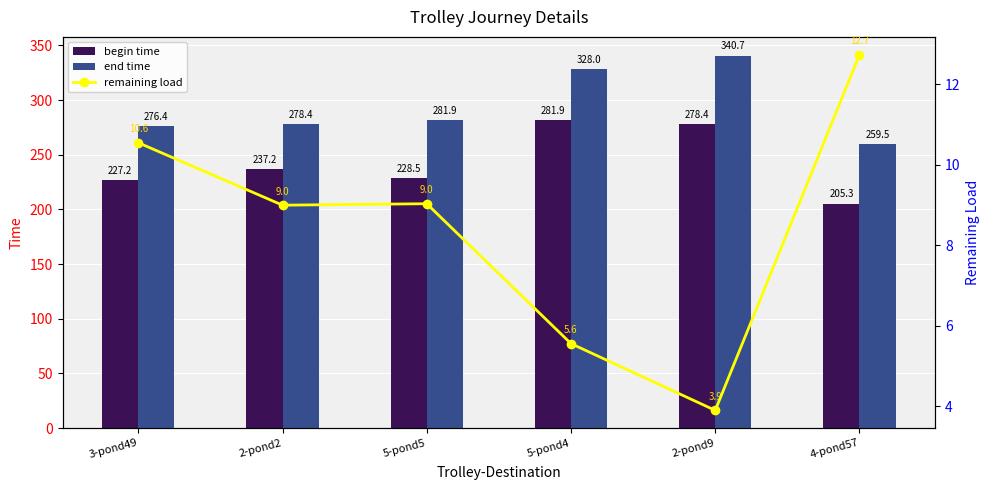

What are all the series names shown in the legend?

begin time, end time, remaining load